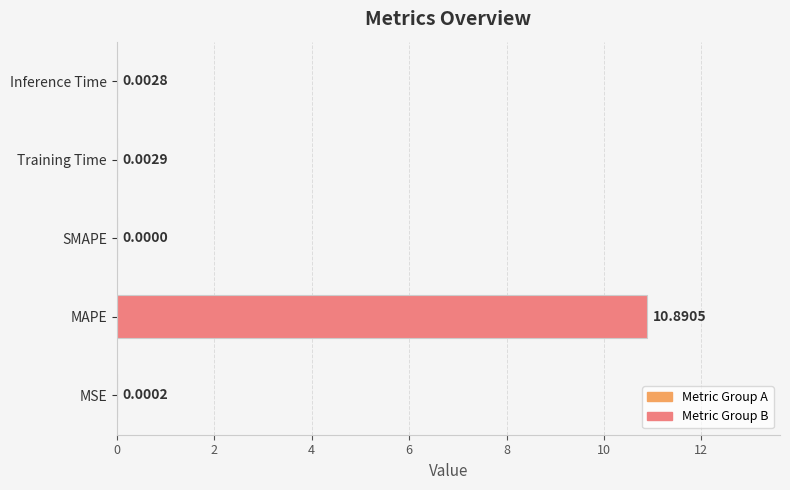

Are the bars grouped side by side (vs. stacked)?

No